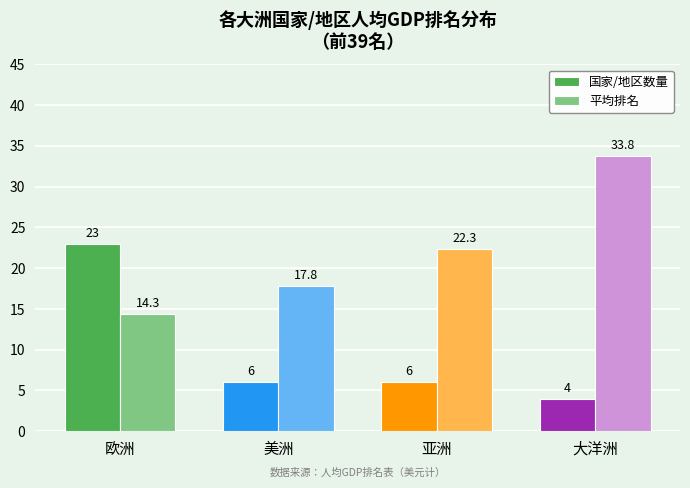

At which label does 国家/地区数量 reach its peak?

欧洲